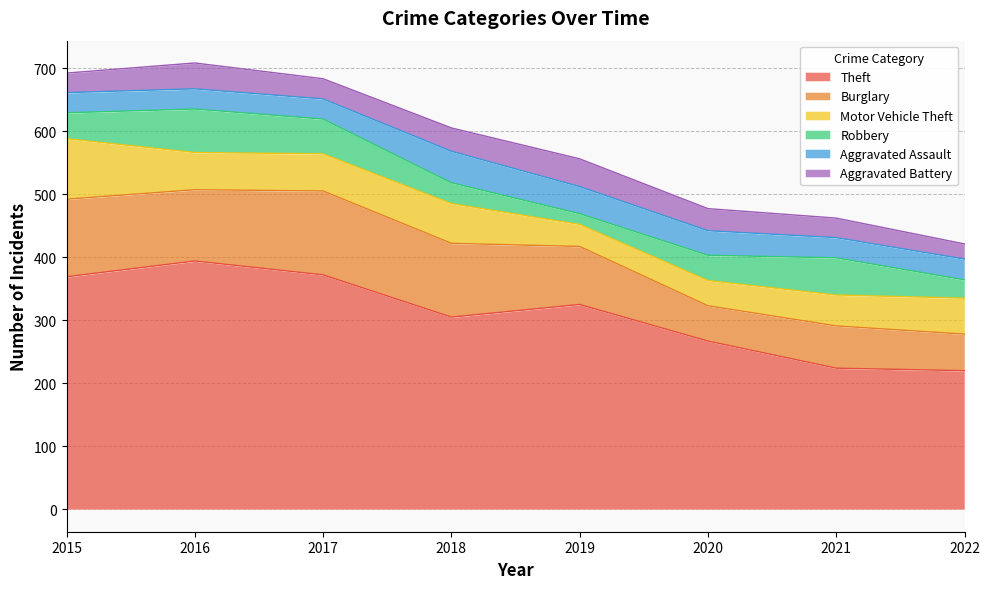

Count the number of data series in this chart.

6